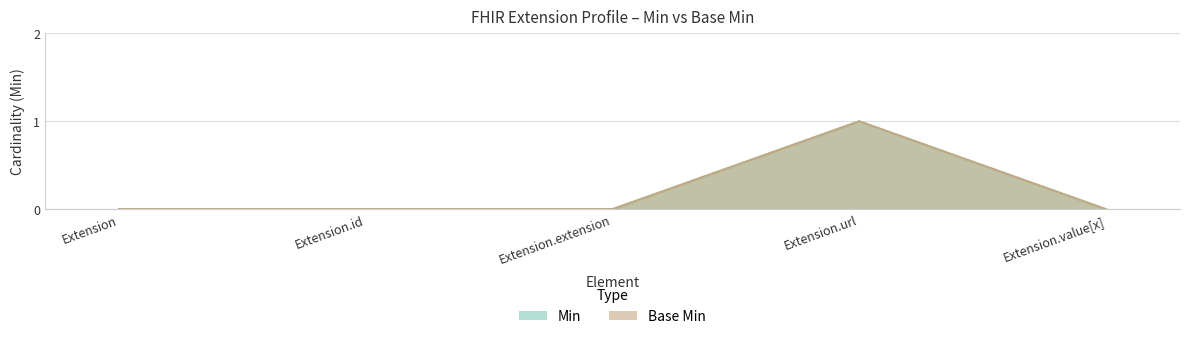

Does the chart have visible grid lines?

Yes